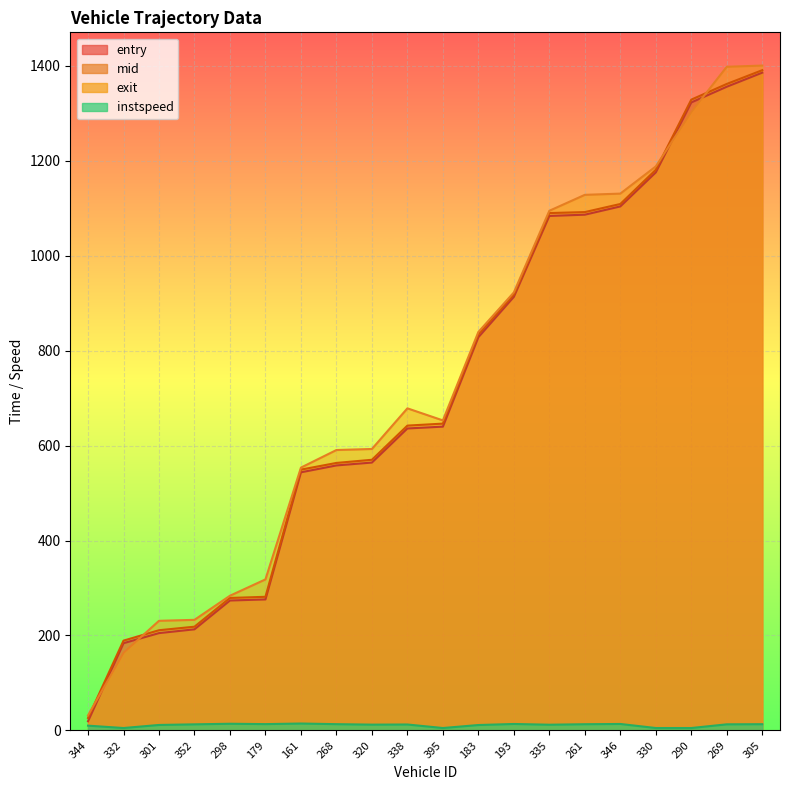

What is the label of the 12th point from the right?

320